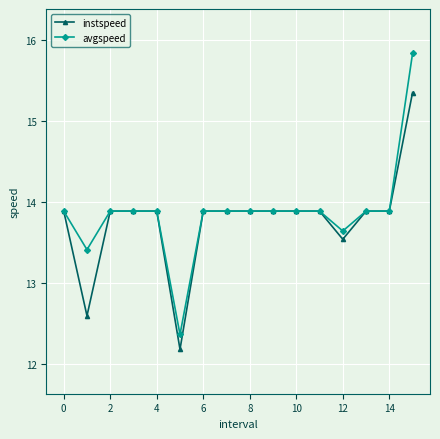

At how many categories does at least one series exceed 12?

16